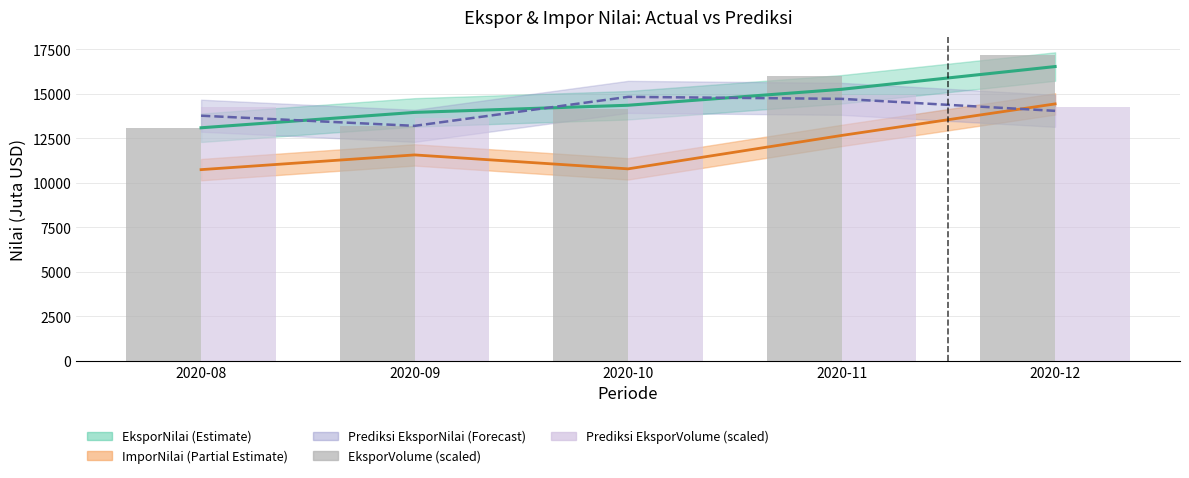

The EksporVolume (scaled) series shows 13073.9 at 2020-08. True or false?

True